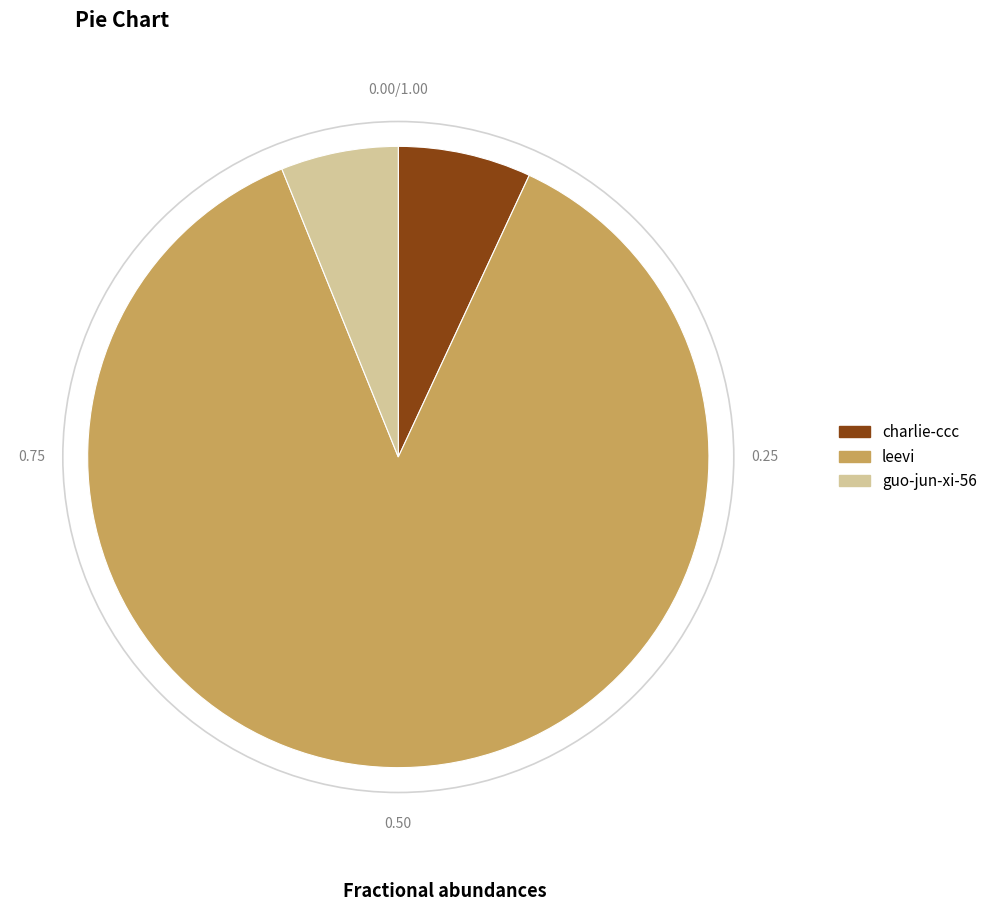

What is the majority slice?

leevi